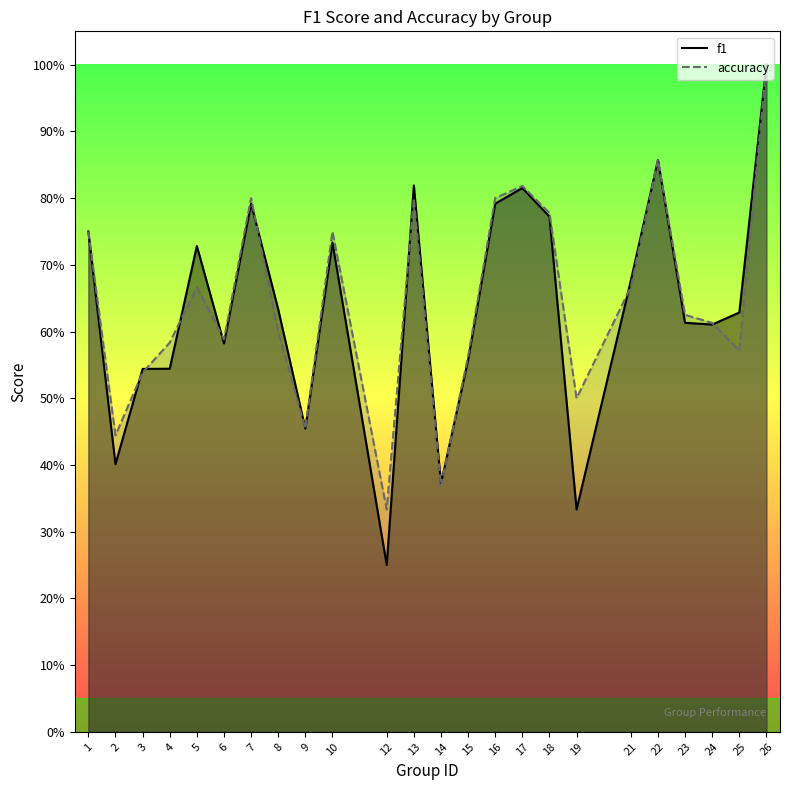

Which series has the widest spread of values?

f1